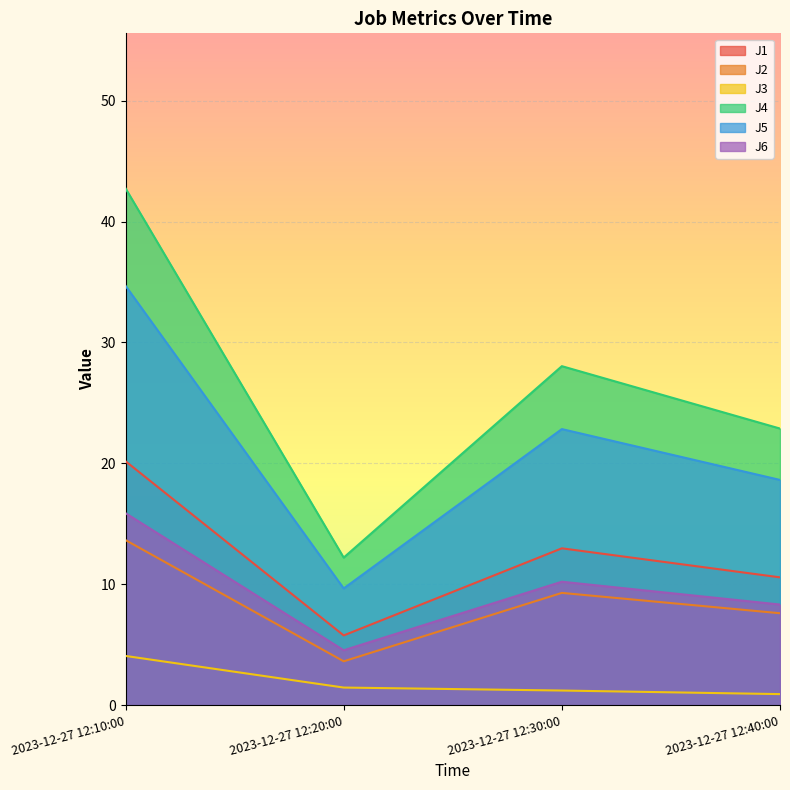

Which series has the widest spread of values?

J4